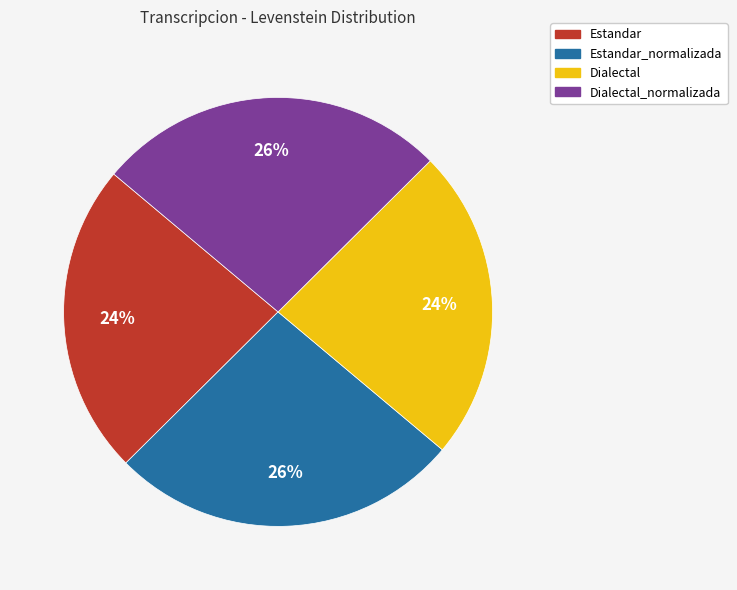

To the nearest percent, what is the average slice percentage?

25%